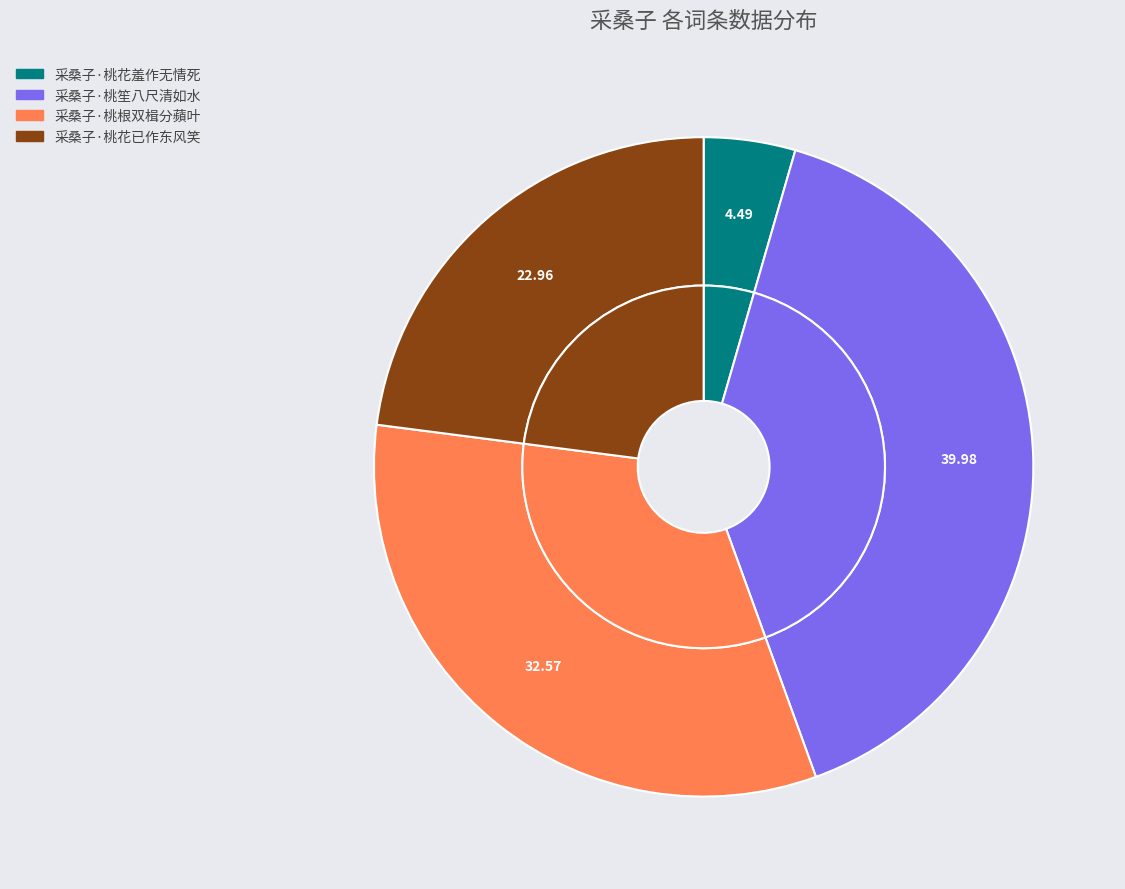

Does 采桑子·桃花已作东风笑 represent more than half of the total?

No